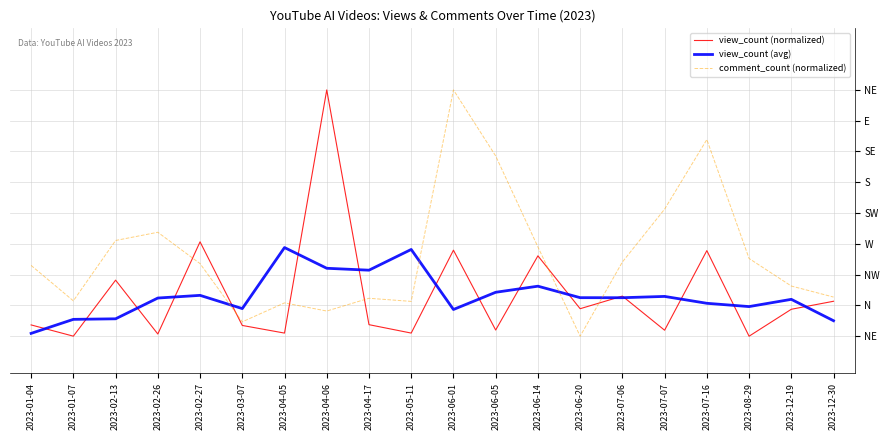

Is the value of comment_count (normalized) at 2023-07-16 greater than the value of view_count (avg) at 2023-12-19?

Yes